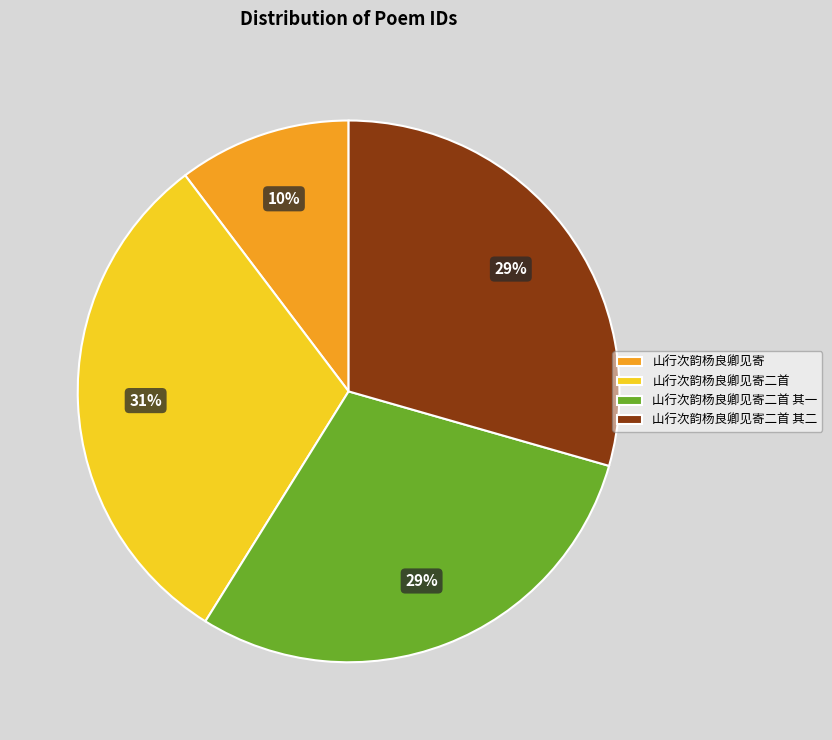

Is the sum of 山行次韵杨良卿见寄 and 山行次韵杨良卿见寄二首 greater than half?

No